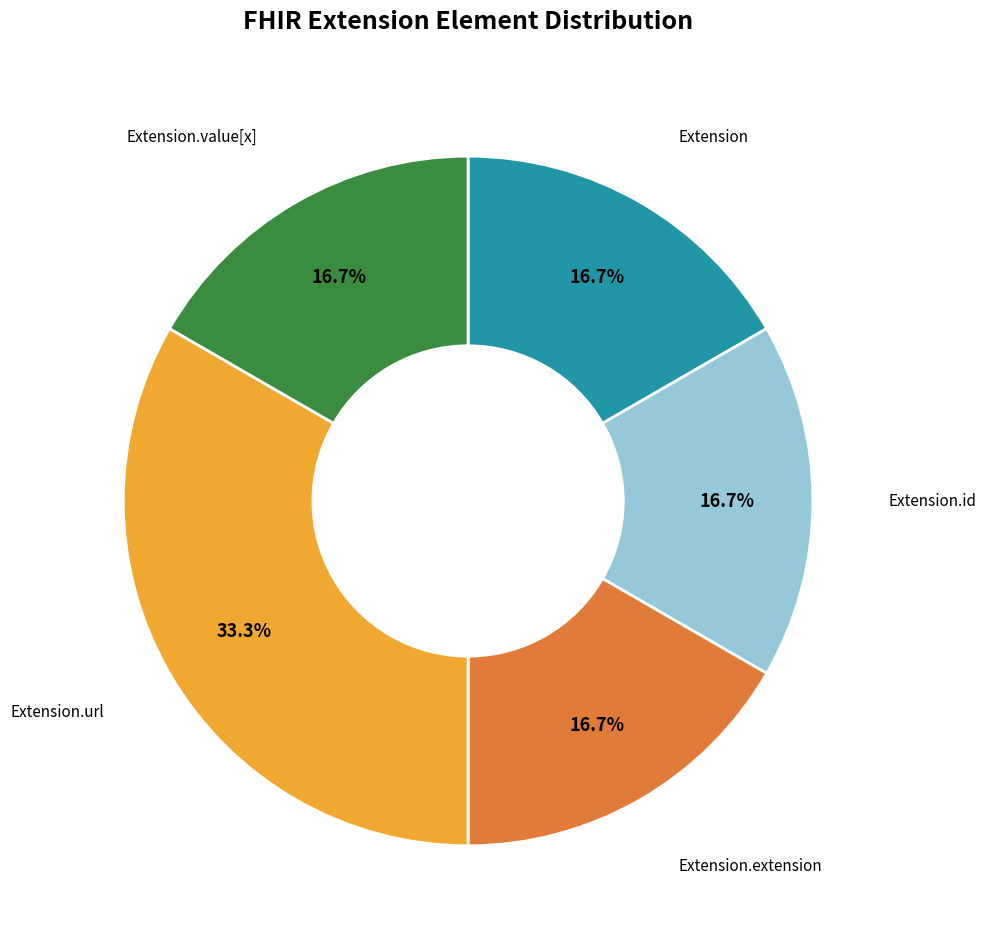

The Extension.url slice represents 99% of the pie. True or false?

False